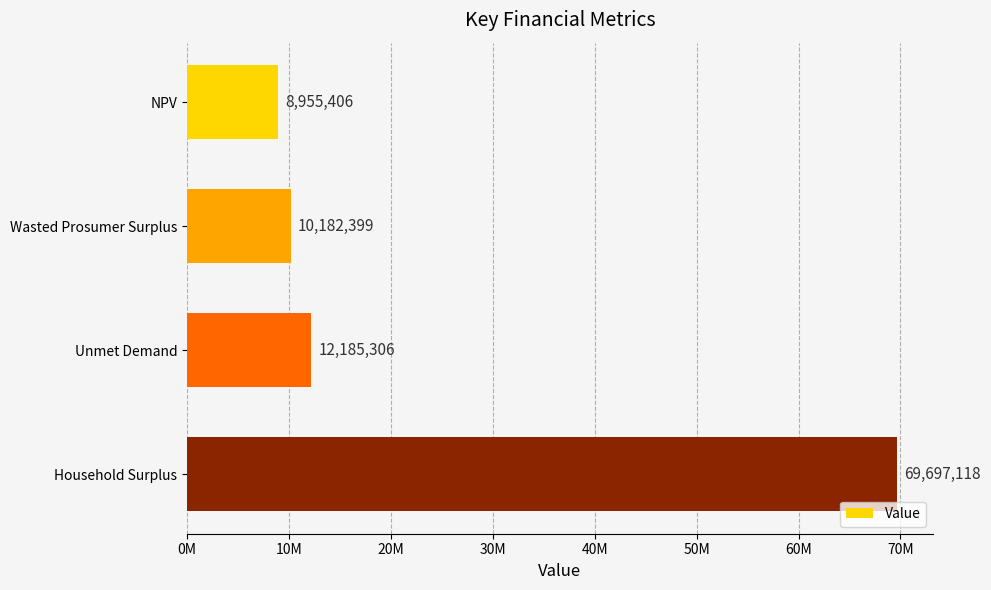

At which category does the chart reach its minimum across all series?

NPV